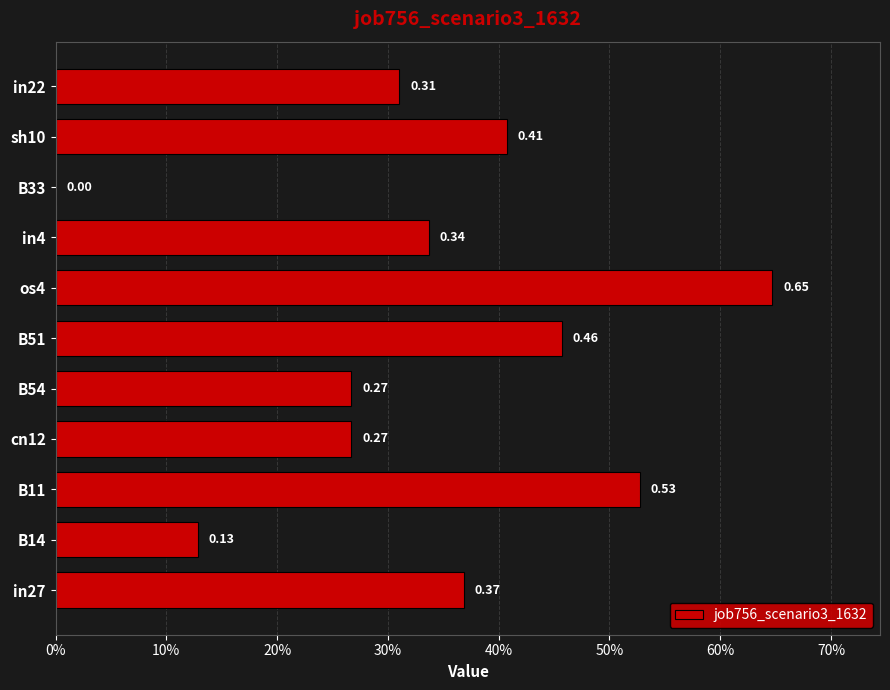

At which label is the value closest to 0?

B33